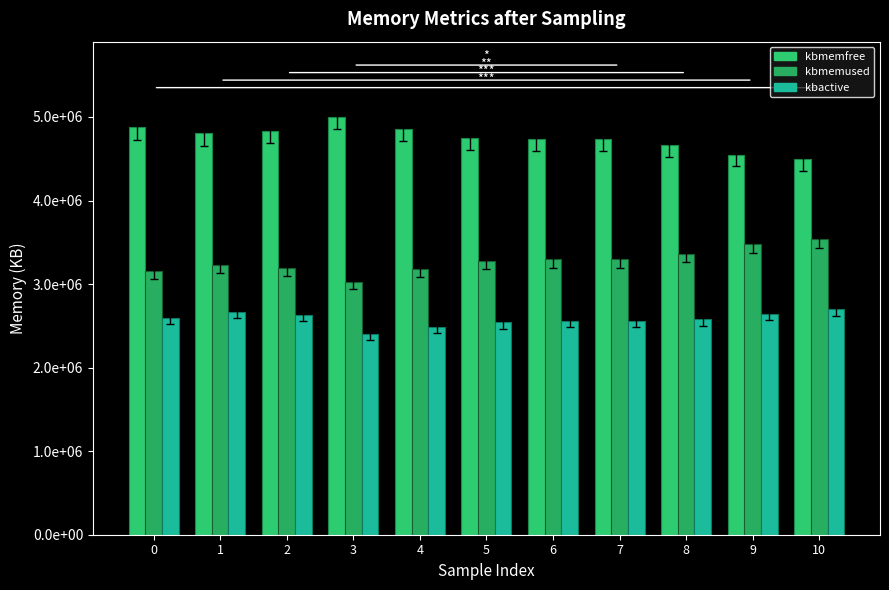

Which series has the largest total across all categories?

kbmemfree